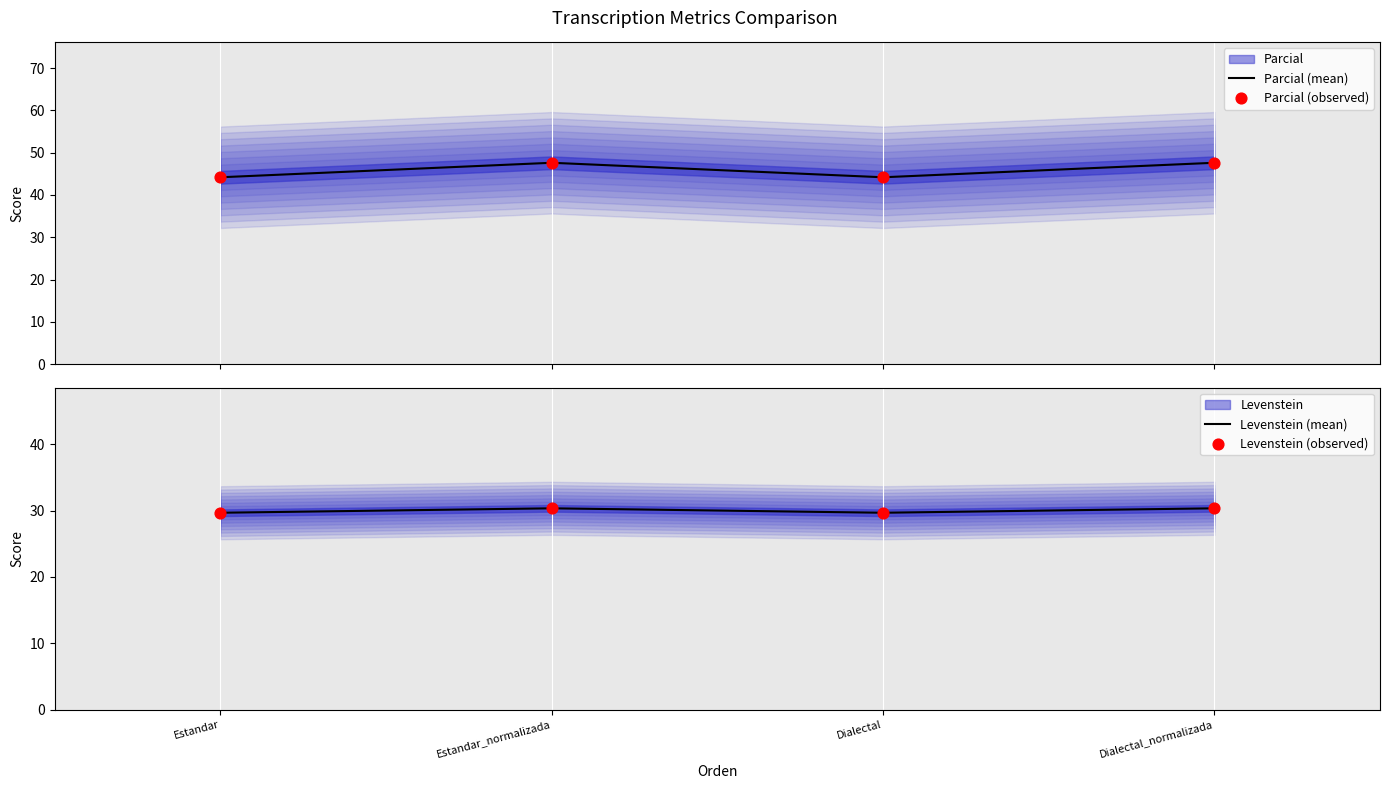

Which series has the largest Y range (max minus min)?

Parcial (mean)